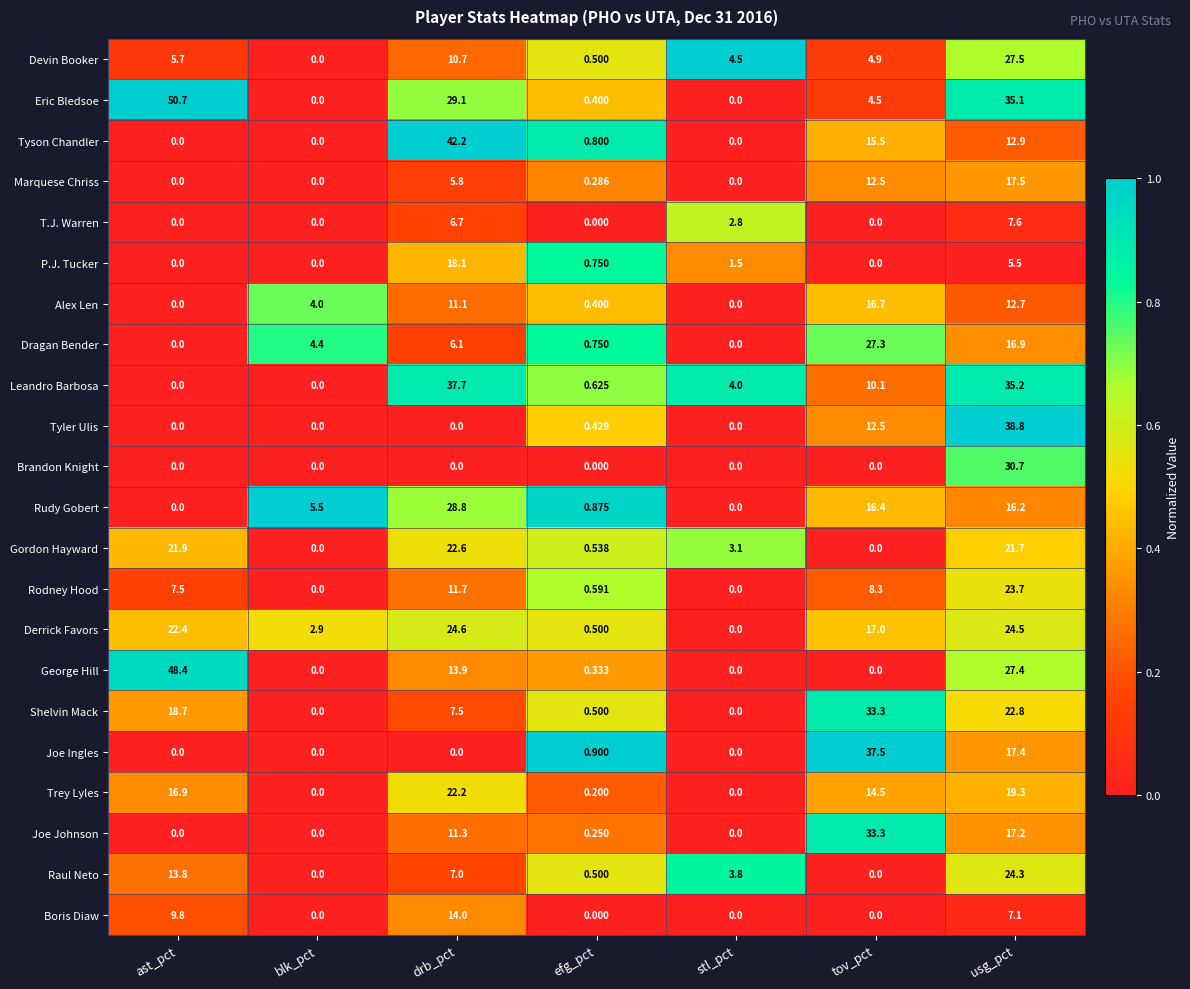

Which category has the highest value in the Raul Neto series?

usg_pct